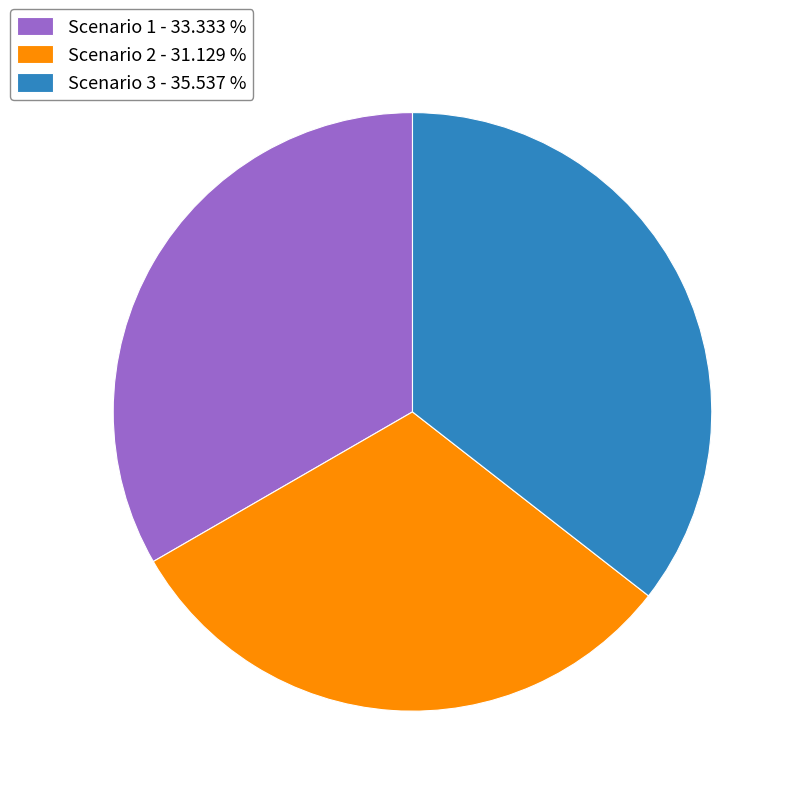

Is it true that Scenario 2 is 17% of the pie?

False